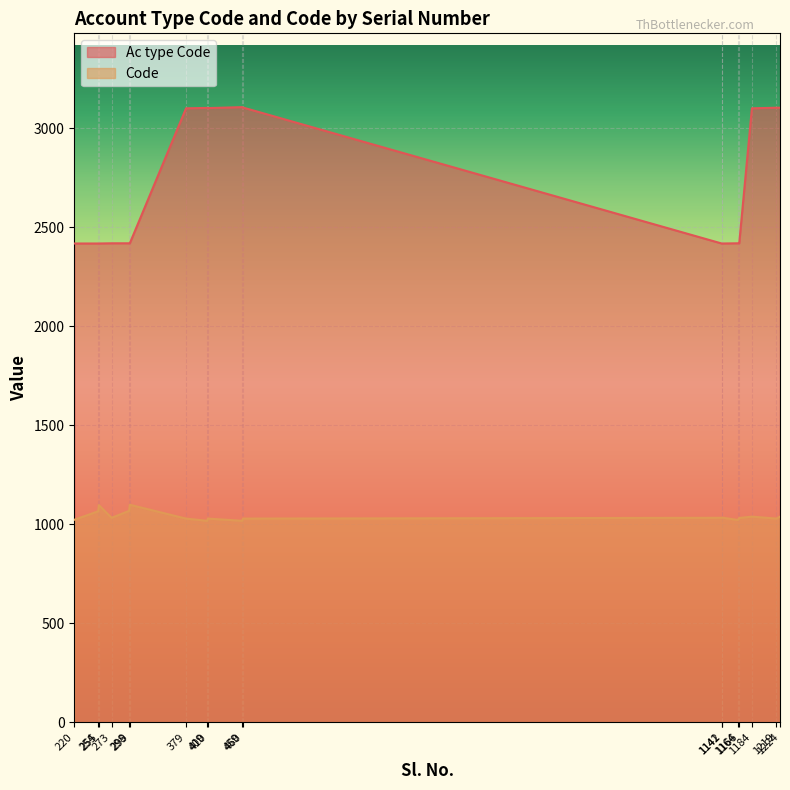

Between 1142 and 1164, which is larger?

1164